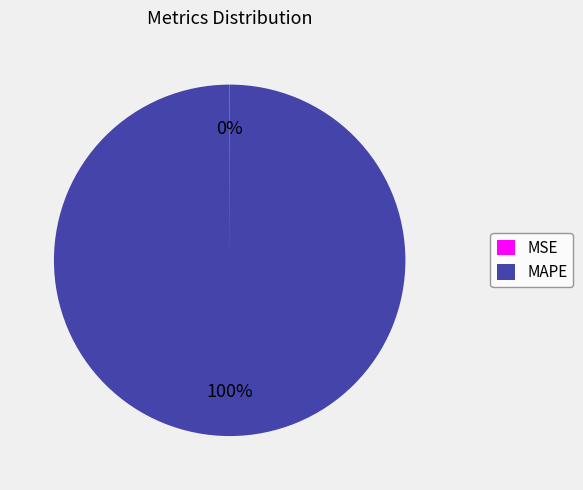

What percentage is the MAPE slice, to the nearest percent?

100%